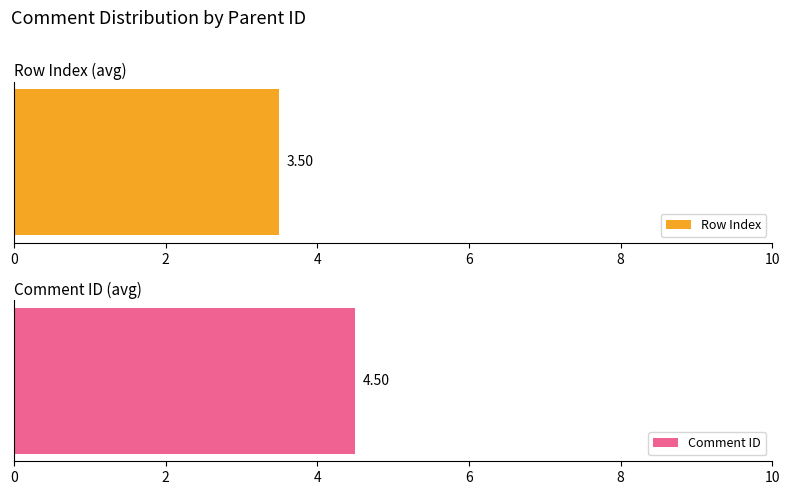

Is it true that Row Index equals 4 at 6?

False